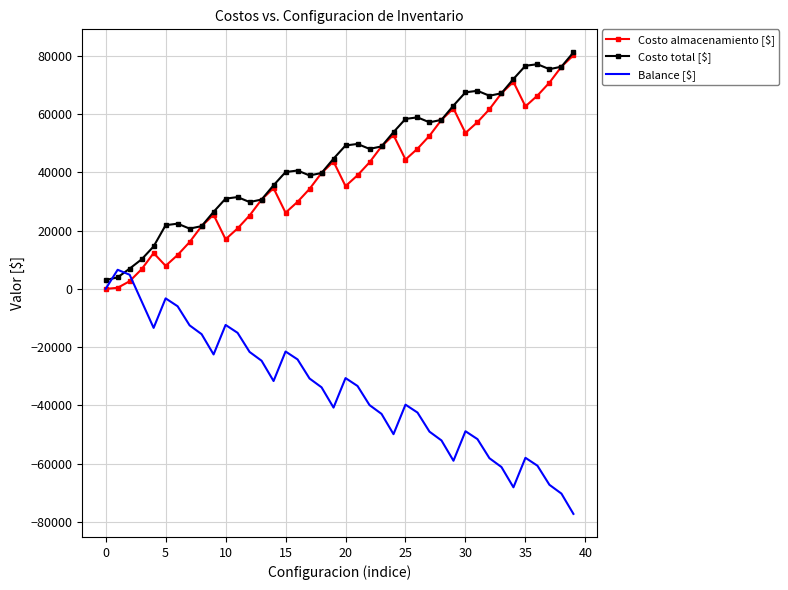

What is the minimum value for Balance [$]?

-77265